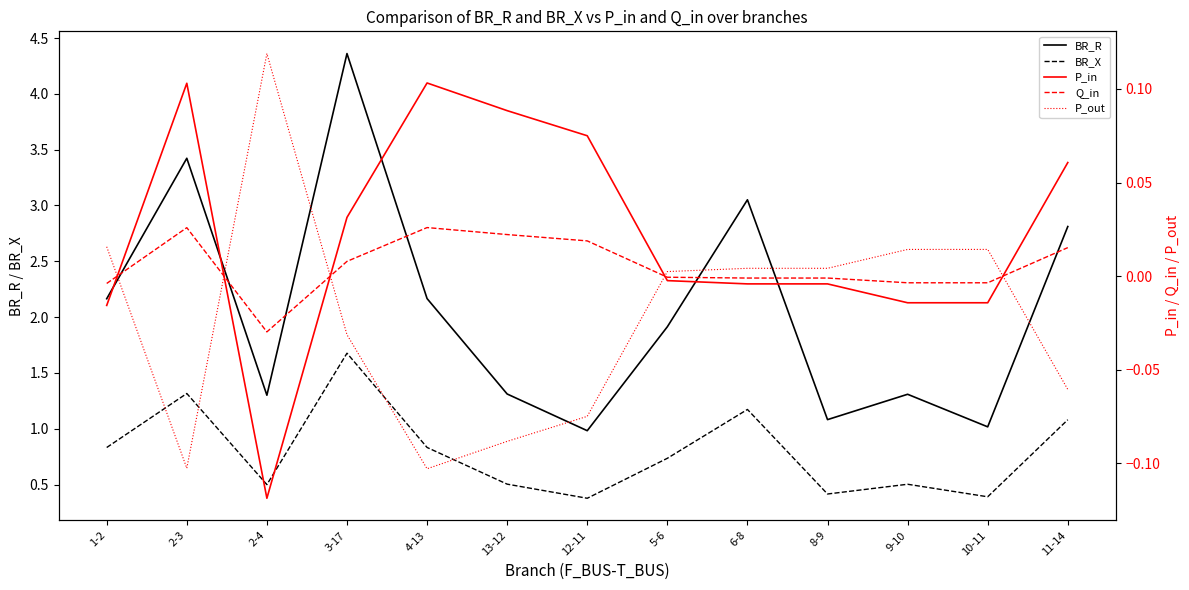

Count the number of categories in the chart.

13